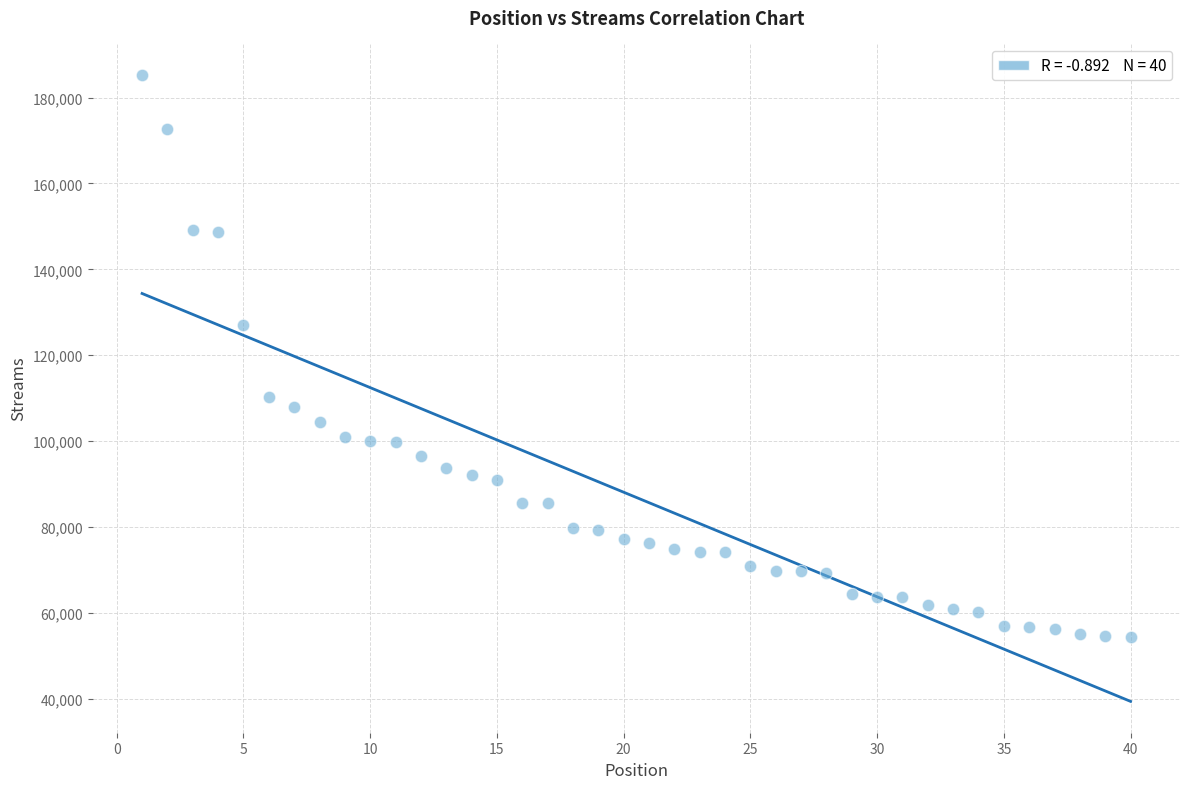

What is the range of Y values (max minus min)?

130873